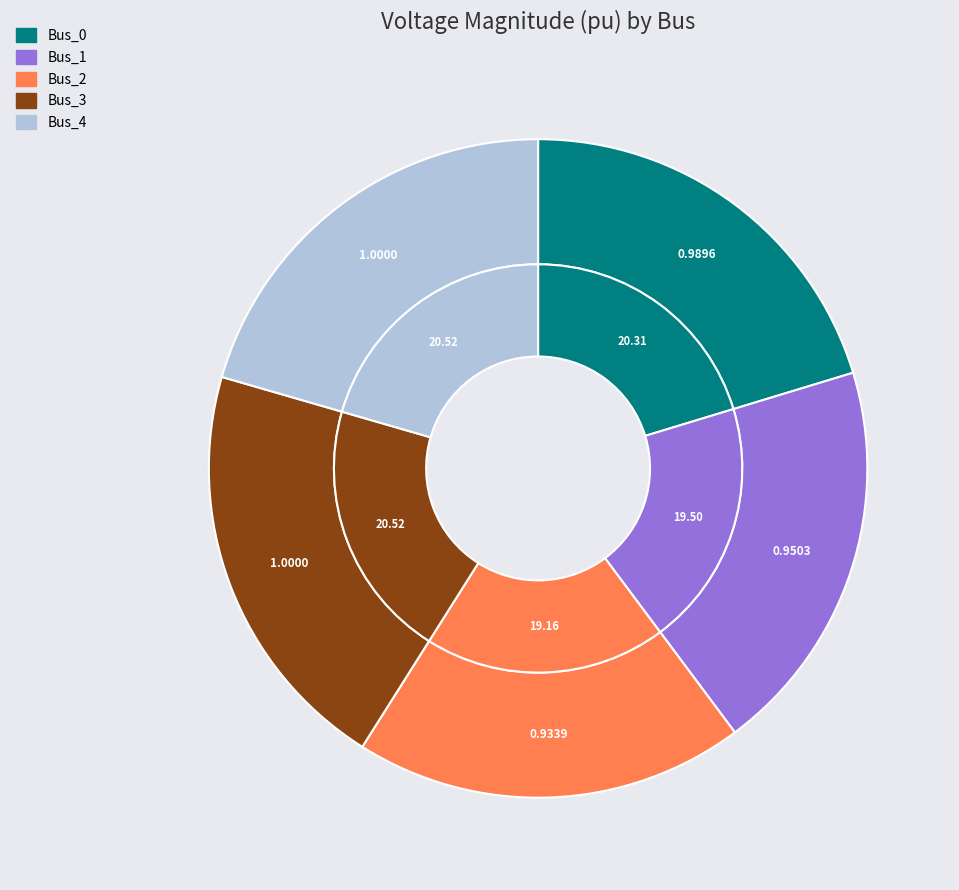

To the nearest percent, what is the average slice percentage?

20%